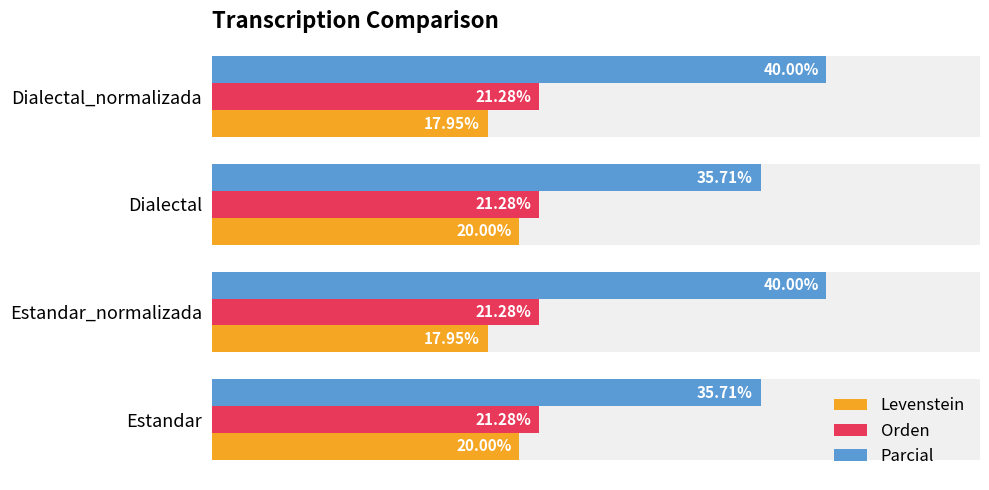

How many groups of bars are there?

4